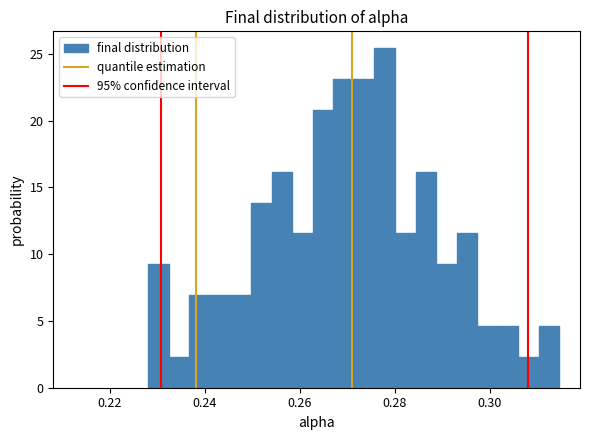

Around what value on the x-axis is the tallest bar? Give the approximate position of its centre, as read against the axis.

0.278